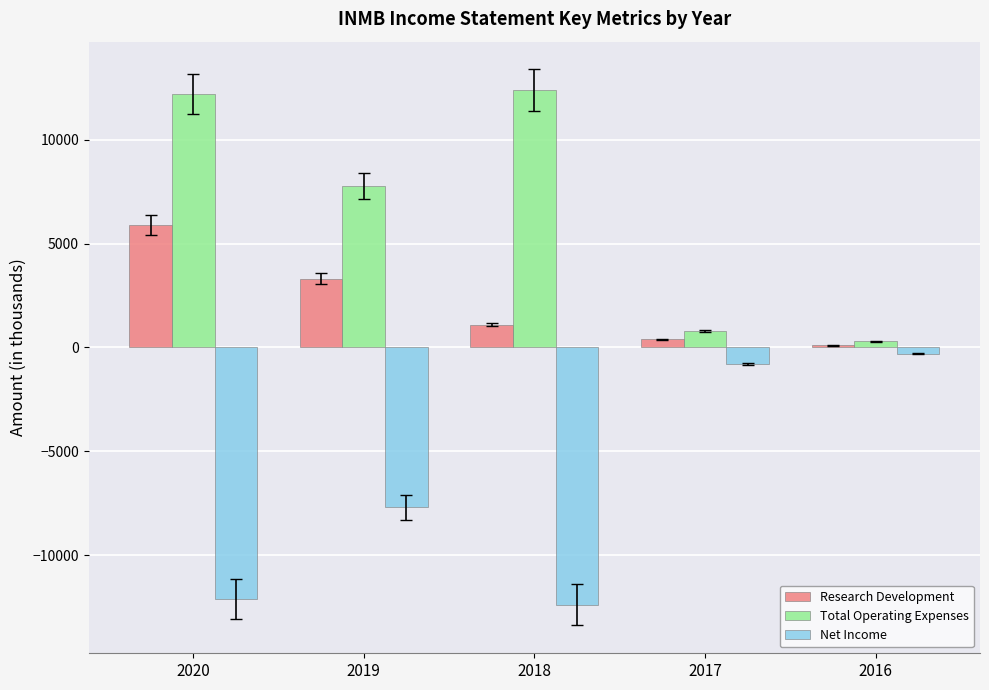

What is the greatest value displayed?

12400